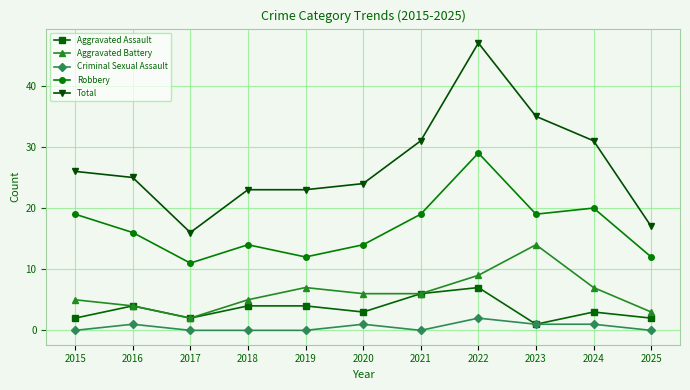

At which category does the chart reach its peak across all series?

2022